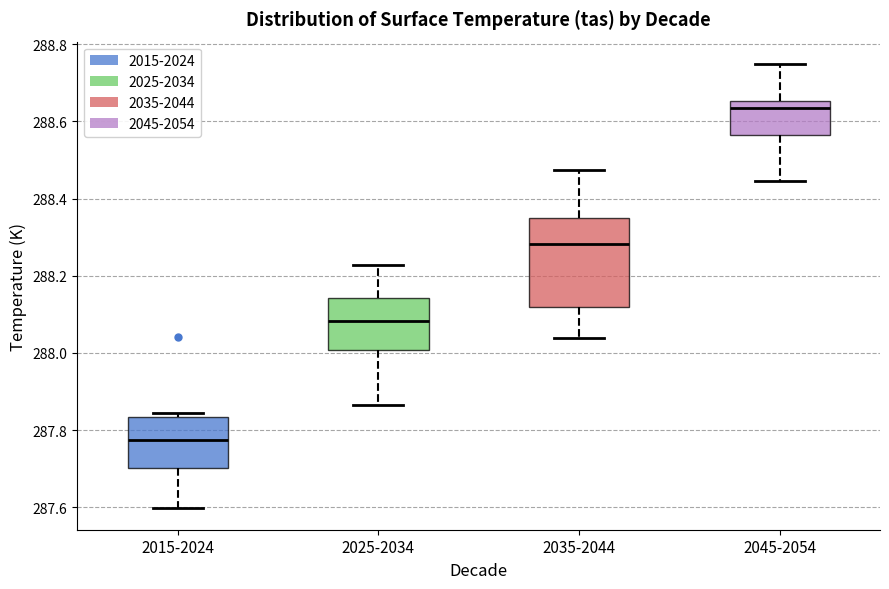

Reading left to right, transcribe this box plot: for each box, give where its median line is, the range the box spans, and where its two whiskers end, as read against the y-axis. The values are not printed on the chart, so give them approximately, as read against the axis.

2015-2024: median 287.78, box 287.70 to 287.84, whiskers 287.60 to 287.84 (just above the box's upper edge)
2025-2034: median 288.08, box 288.00 to 288.14, whiskers 287.86 to 288.22
2035-2044: median 288.28, box 288.12 to 288.34, whiskers 288.04 to 288.48
2045-2054: median 288.64, box 288.56 to 288.66, whiskers 288.44 to 288.74